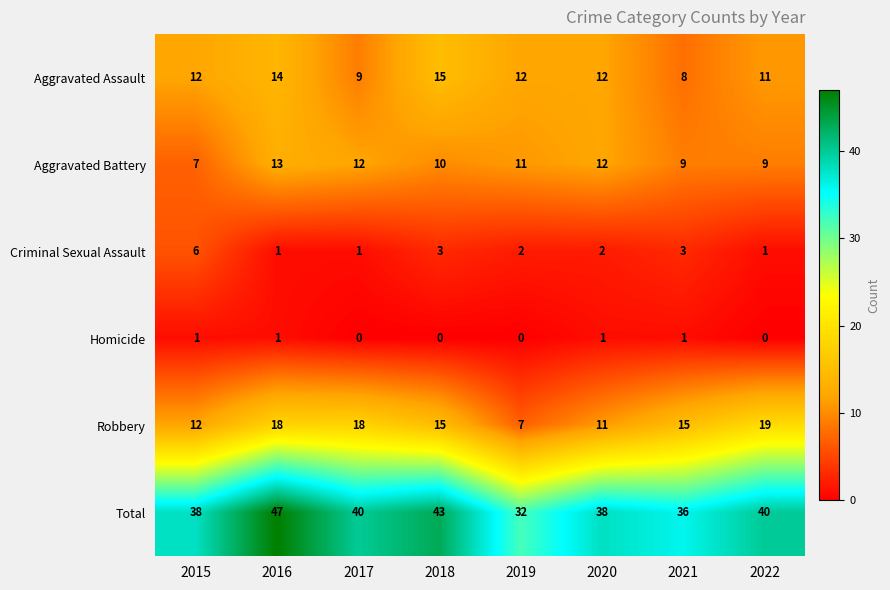

The value of Robbery at 2017 is 11. True or false?

False